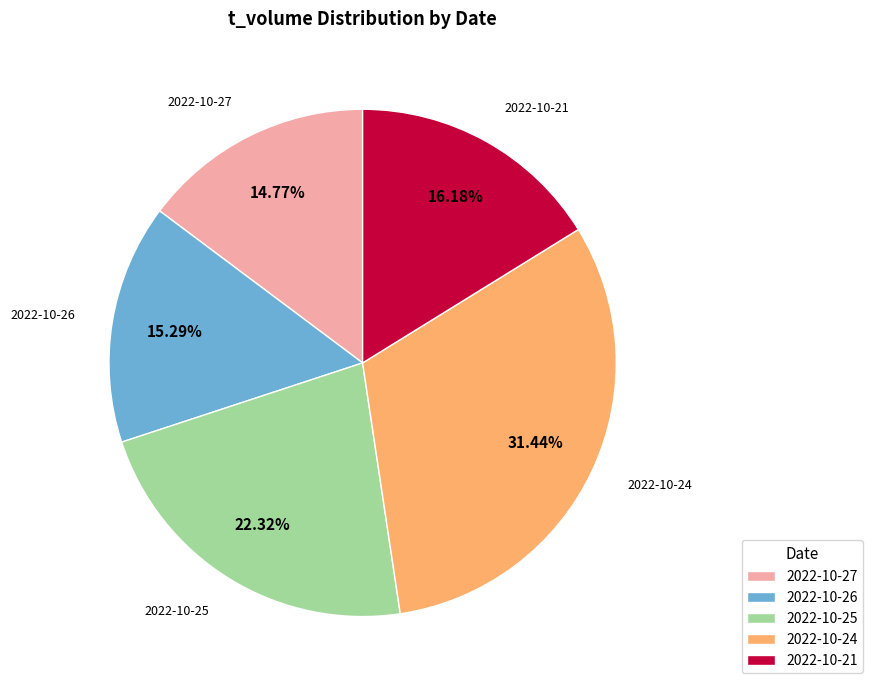

Is it true that 2022-10-25 is 22% of the pie?

True